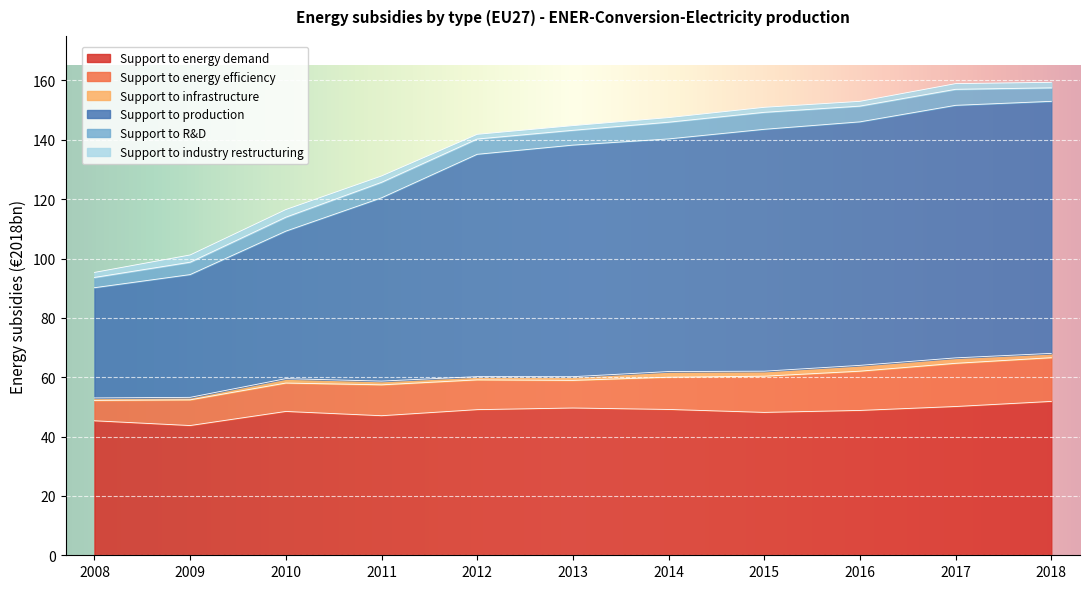

Does the chart display data point markers on the line(s)?

No